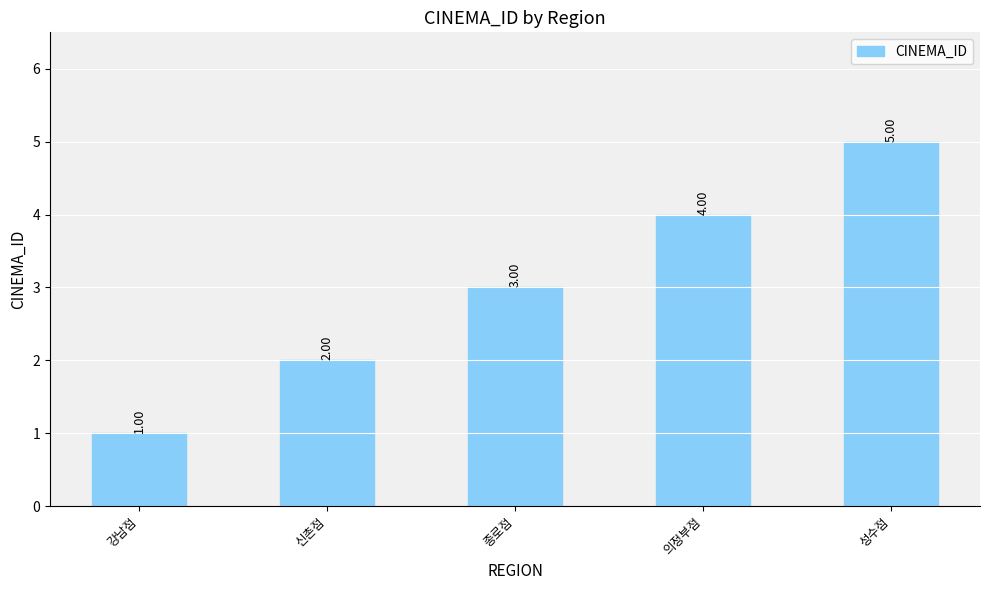

What is the ratio of the value at 신촌점 to the value at 강남점?

2.0